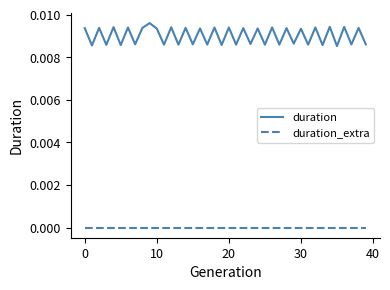

List the series in order of their overall mean, highest first.

duration, duration_extra